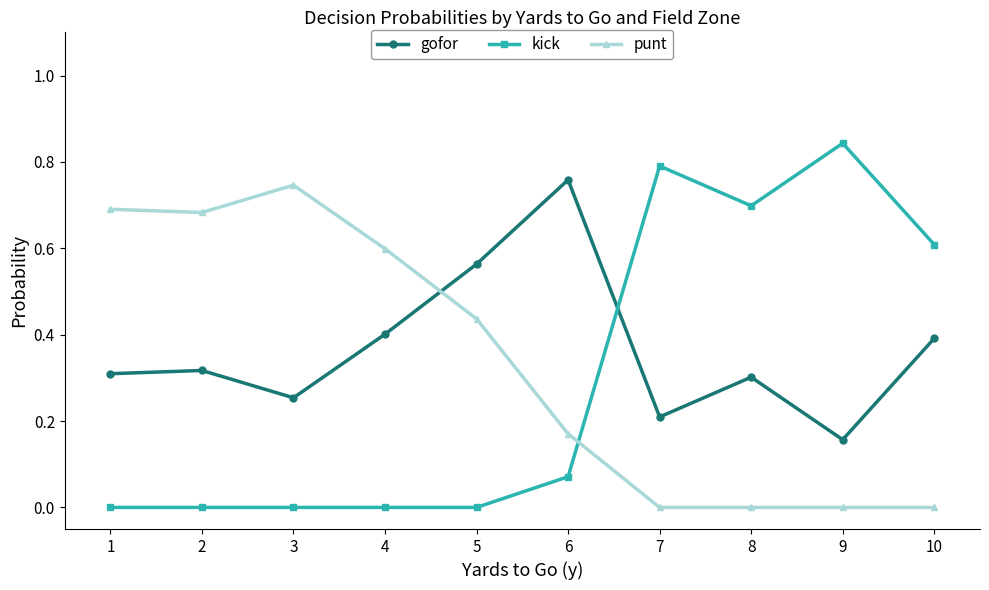

True or false: kick and gofor intersect in this chart.

True